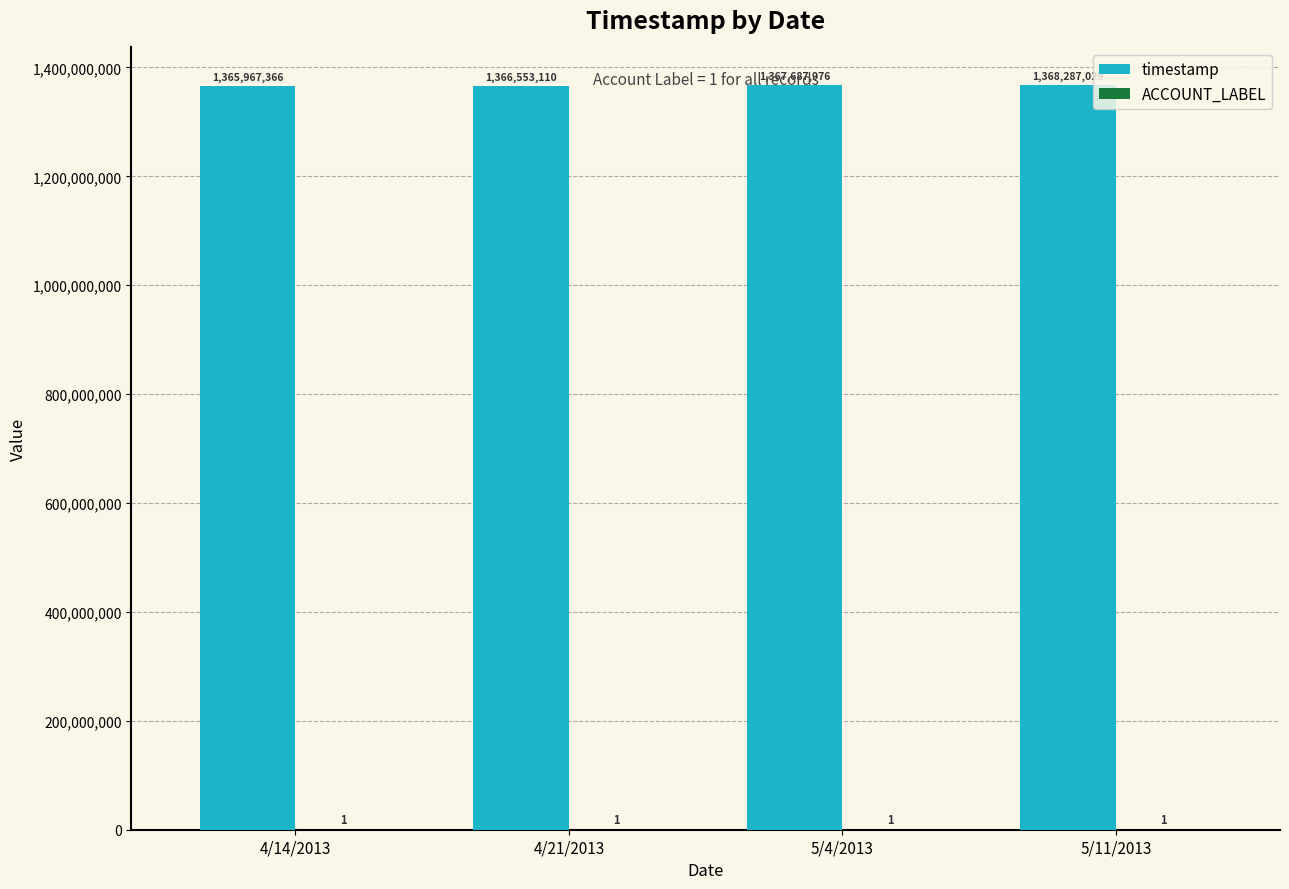

Which label corresponds to the largest value in the chart?

5/11/2013